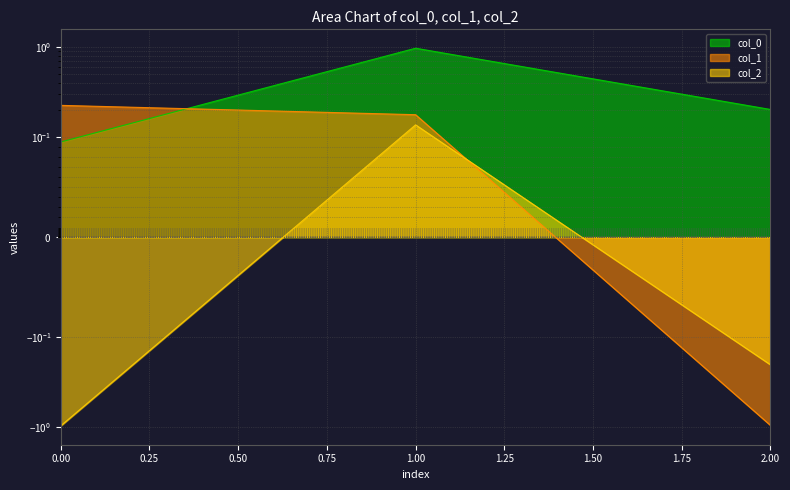

Read the col_1 value at 0.

0.2